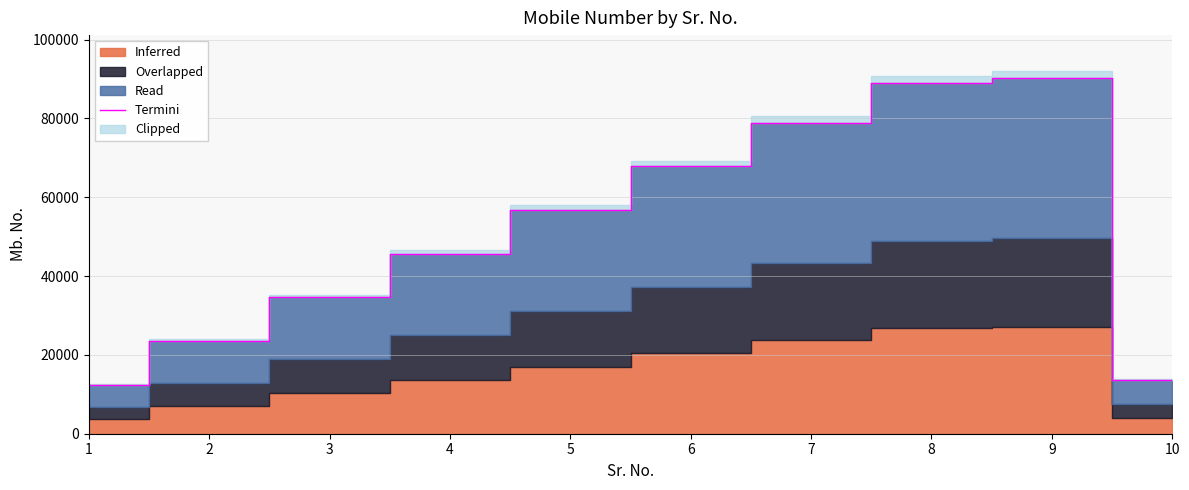

What is the minimum value for Termini?

12345